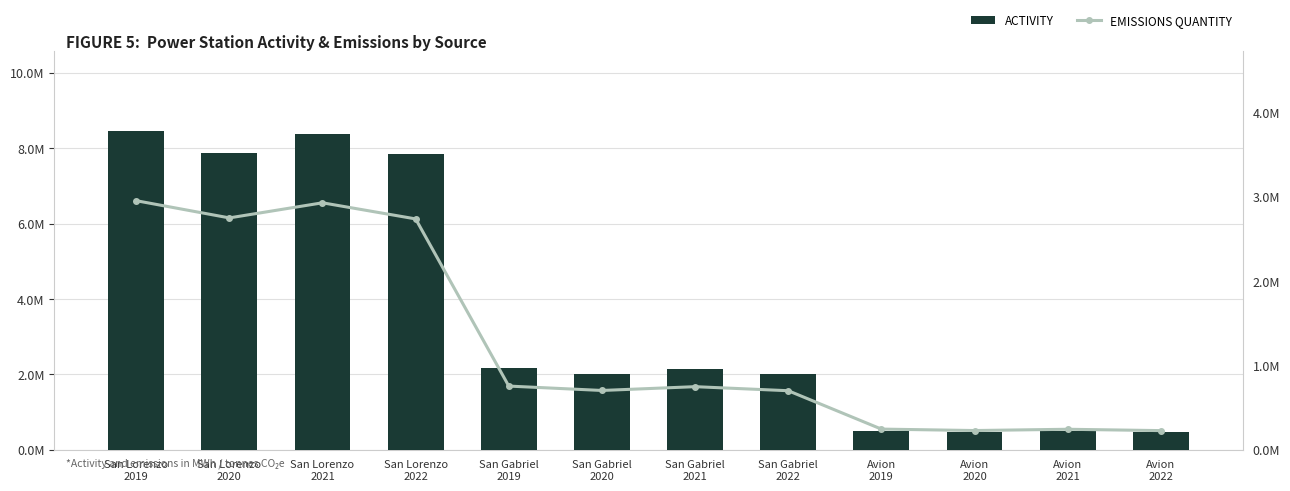

At which label does EMISSIONS QUANTITY first exceed 747000?

San Lorenzo
2019